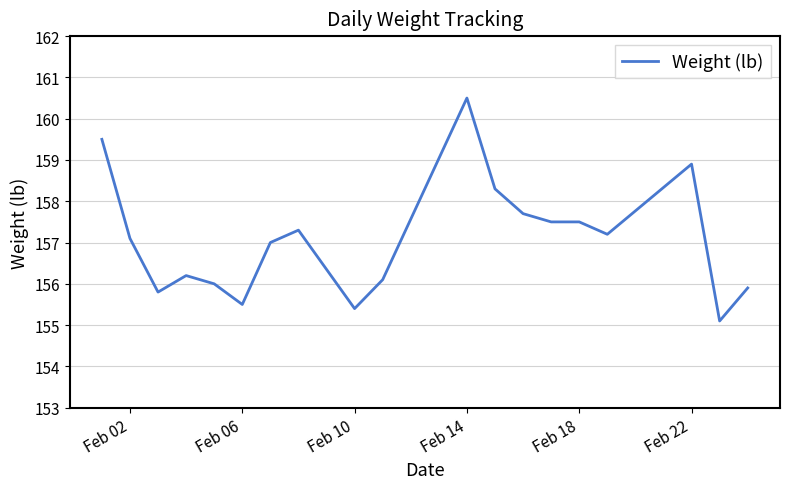

What is the maximum value shown in the chart?

160.5